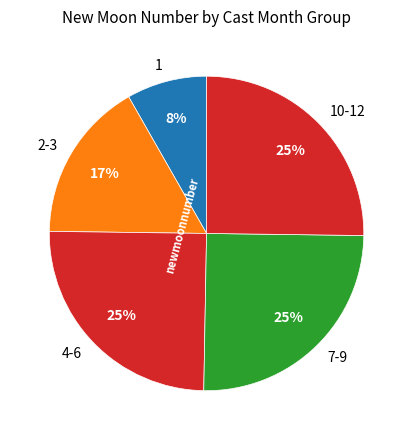

How many slices are in this pie chart?

5